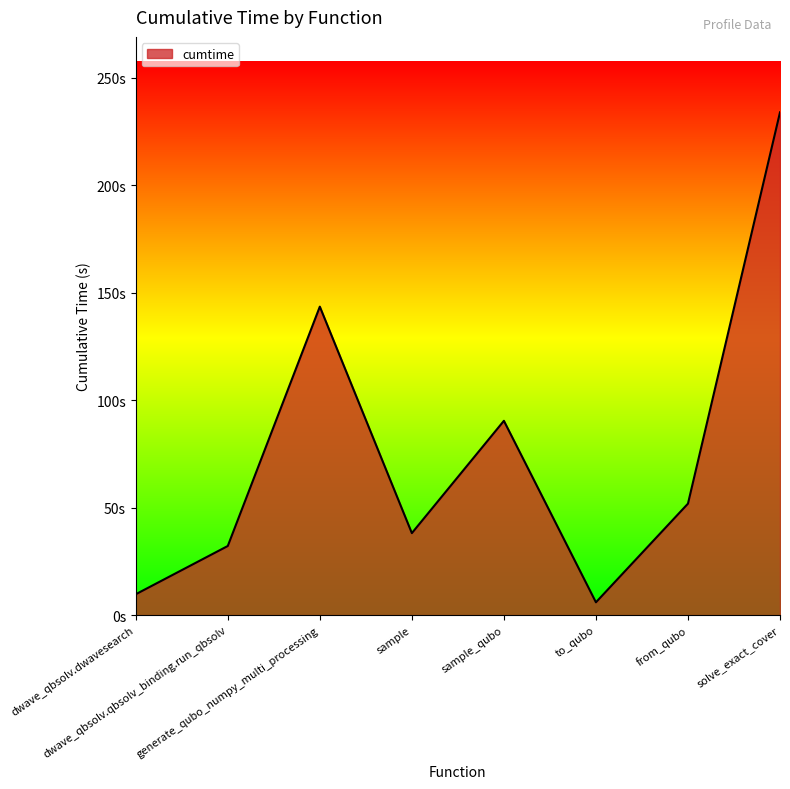

Is this an area chart (filled region under the line)?

Yes